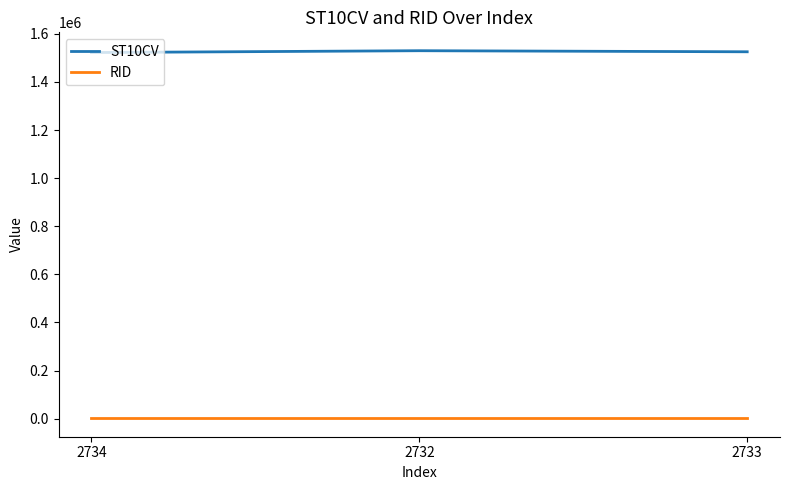

List the series in order of their peak value, lowest first.

RID, ST10CV